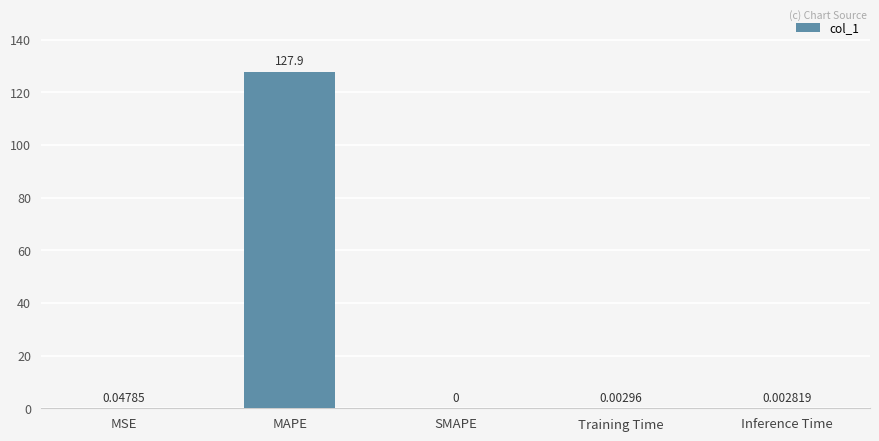

Where is the data nearest to the value 63?

MSE